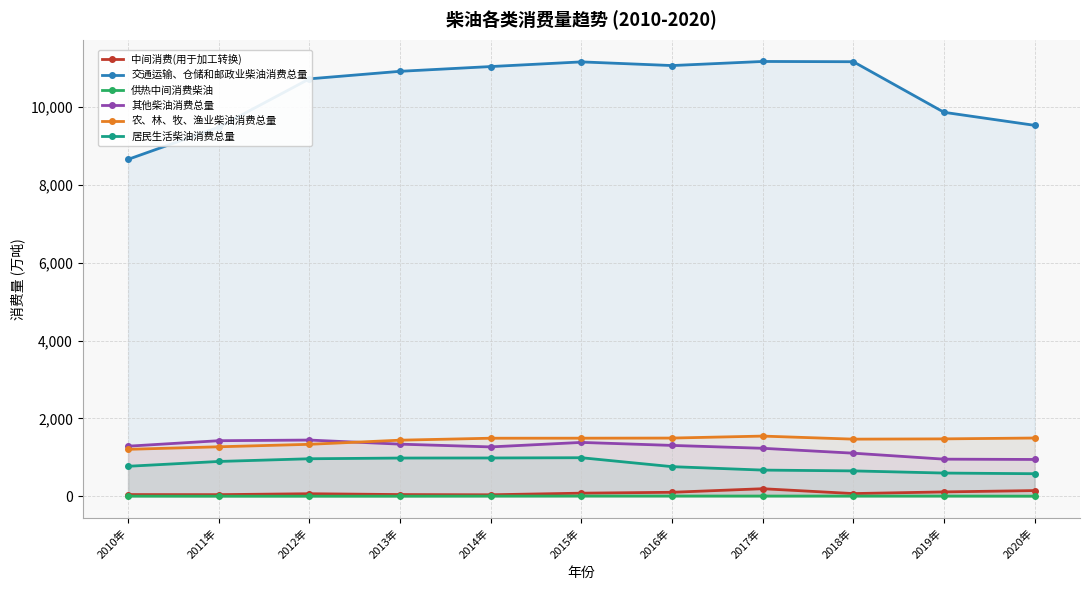

What is the value of the 居民生活柴油消费总量 point at the 10th from the left?

596.8